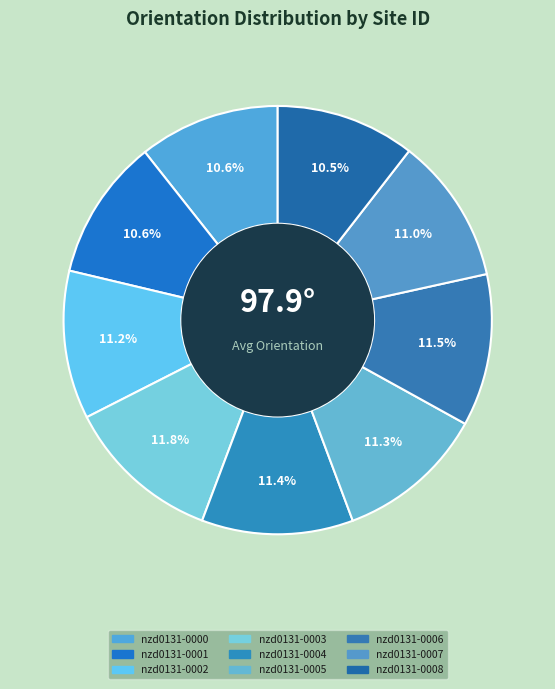

The nzd0131-0005 slice represents 23% of the pie. True or false?

False